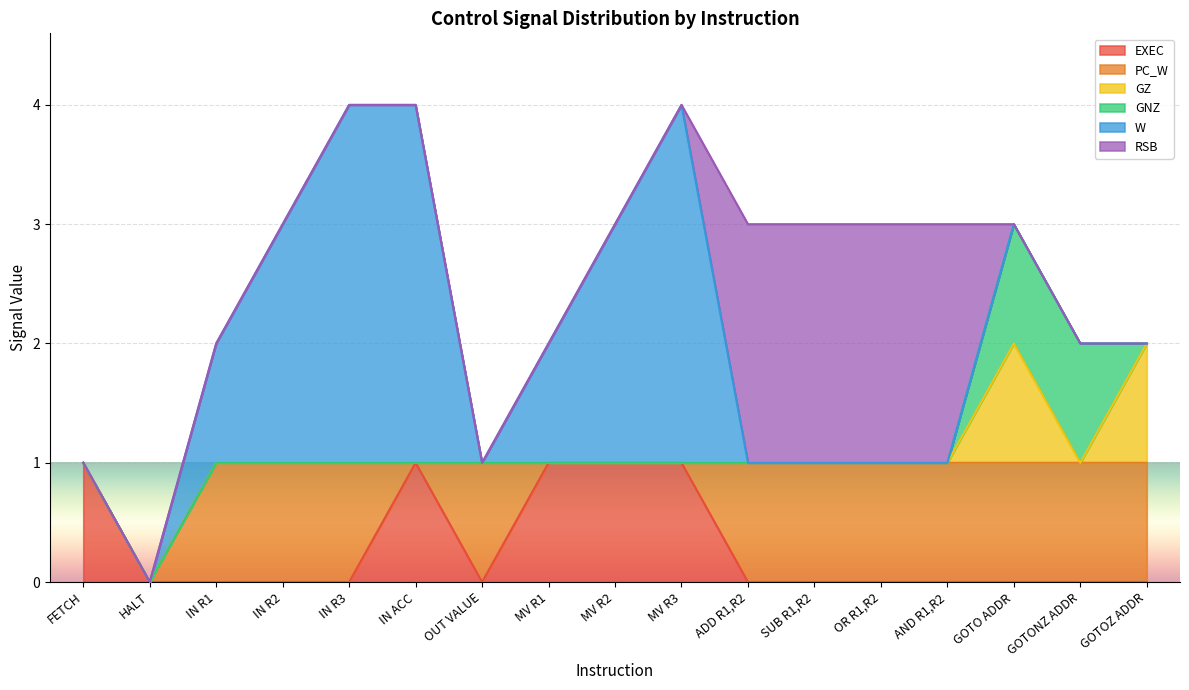

At IN R2, list the series in order from smallest to largest.

EXEC, GZ, GNZ, RSB, PC_W, W